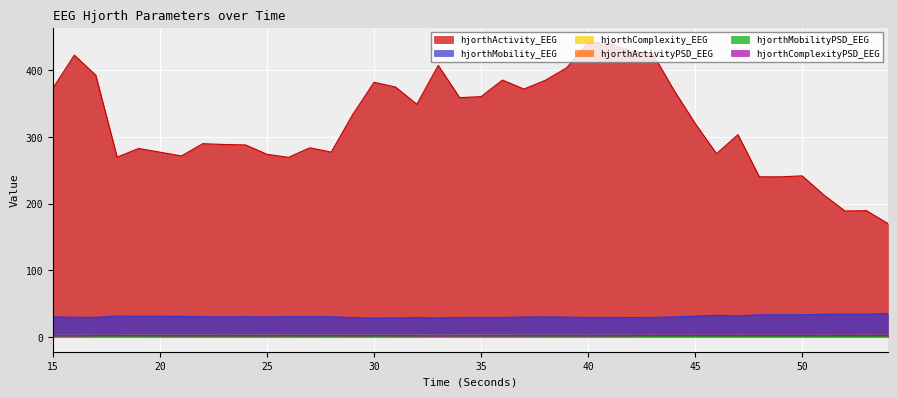

How many lines are shown in the chart?

6